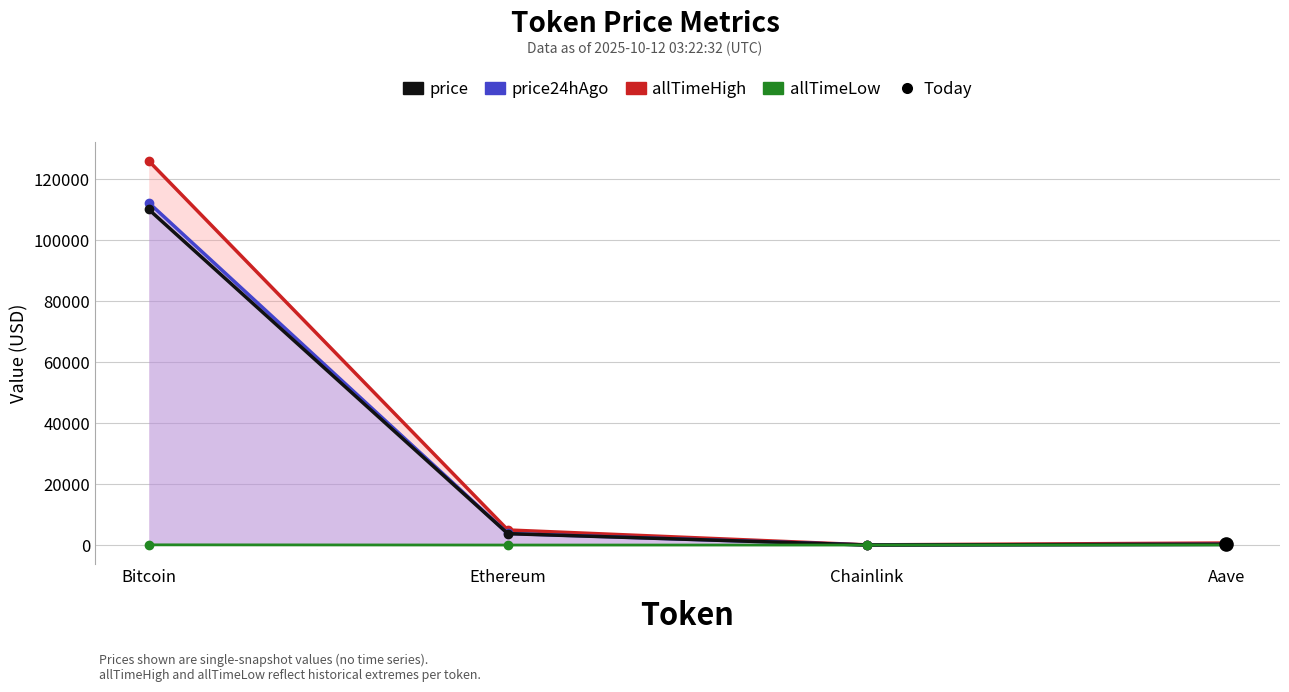

At how many categories does at least one series exceed 68954?

1